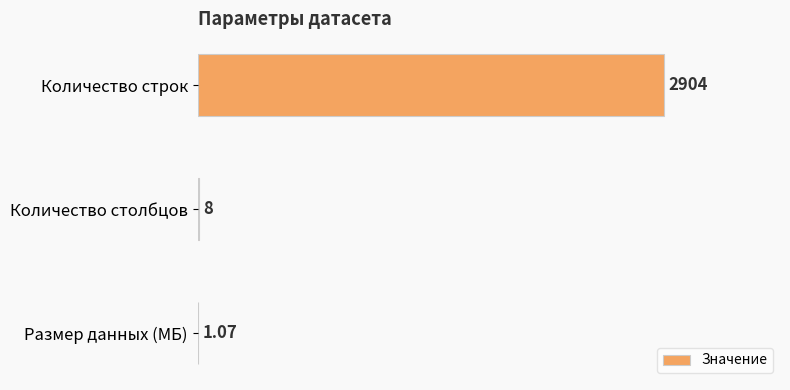

At which label is the value closest to 1452?

Количество столбцов